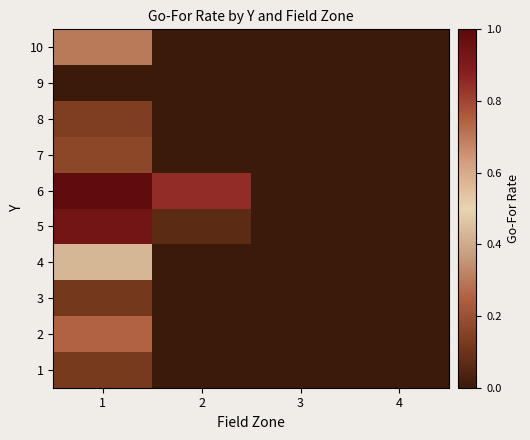

What is the spread (max minus min) of values at 1?

1.0